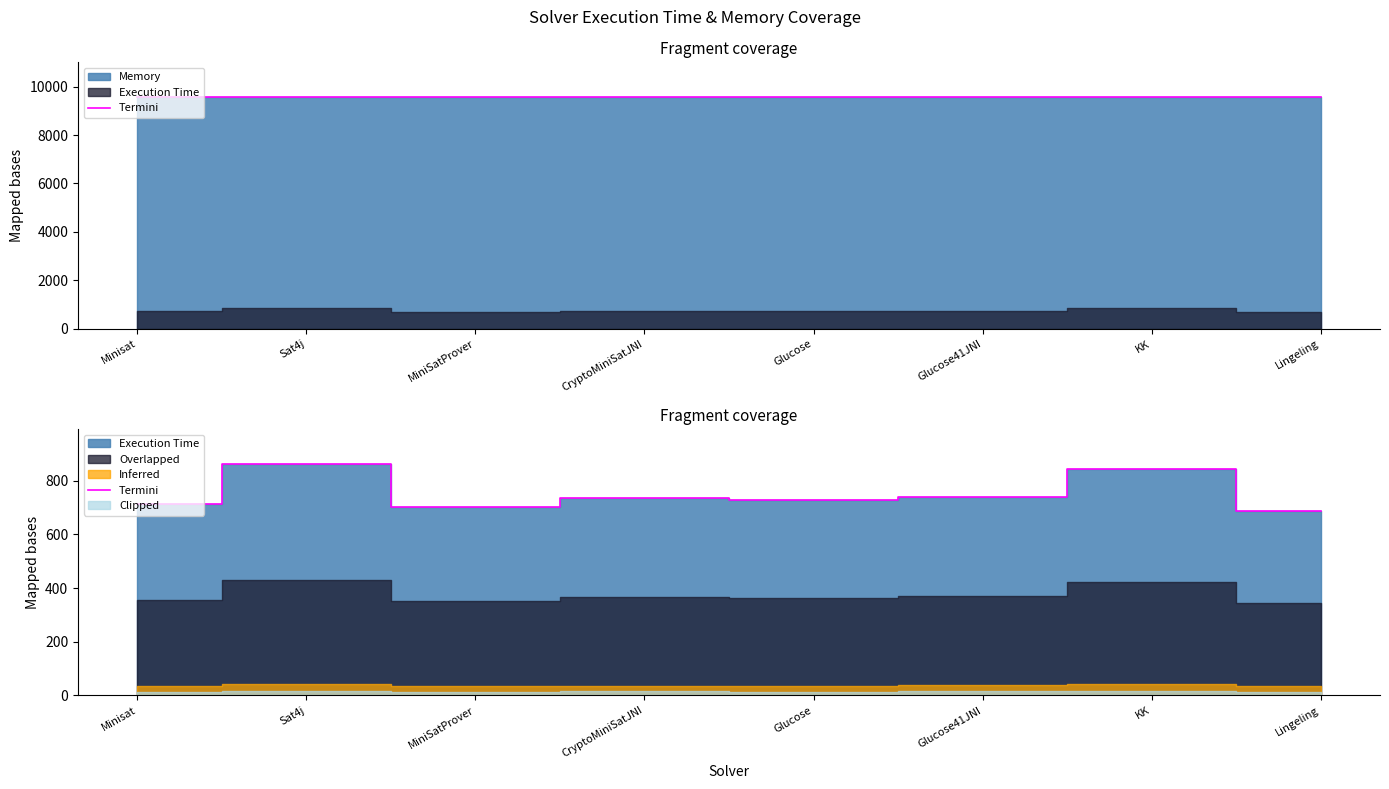

The value at Sat4j is 863. True or false?

True